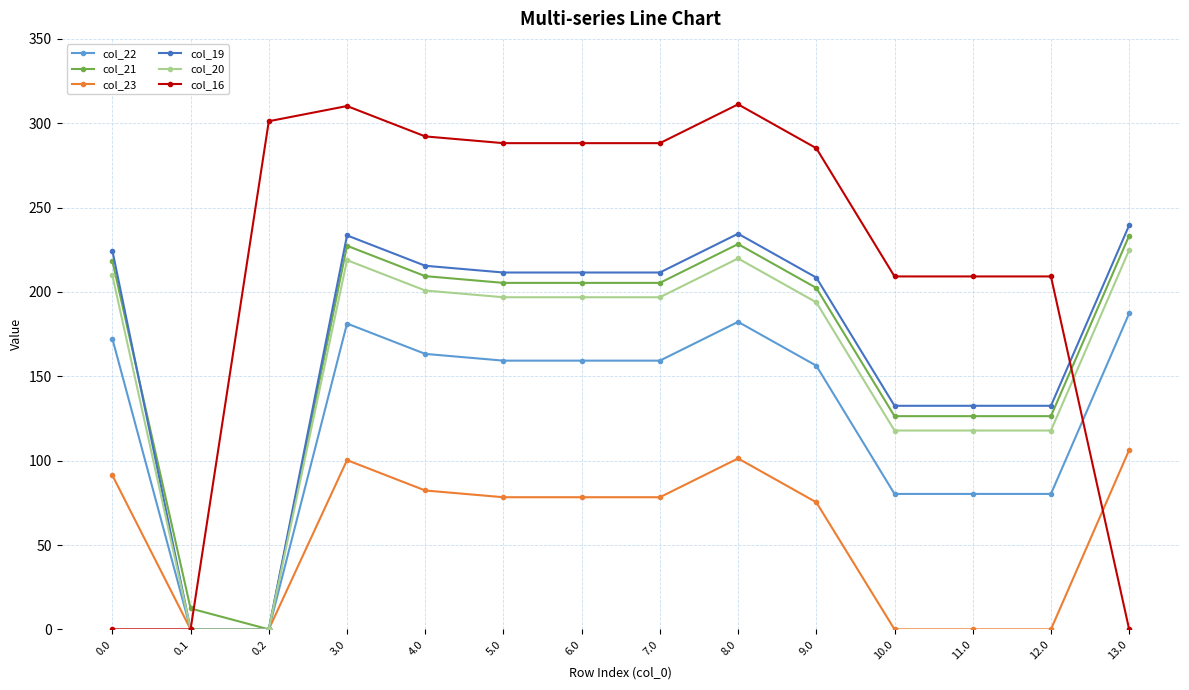

What is the spread (max minus min) of values at 0.0?

224.5